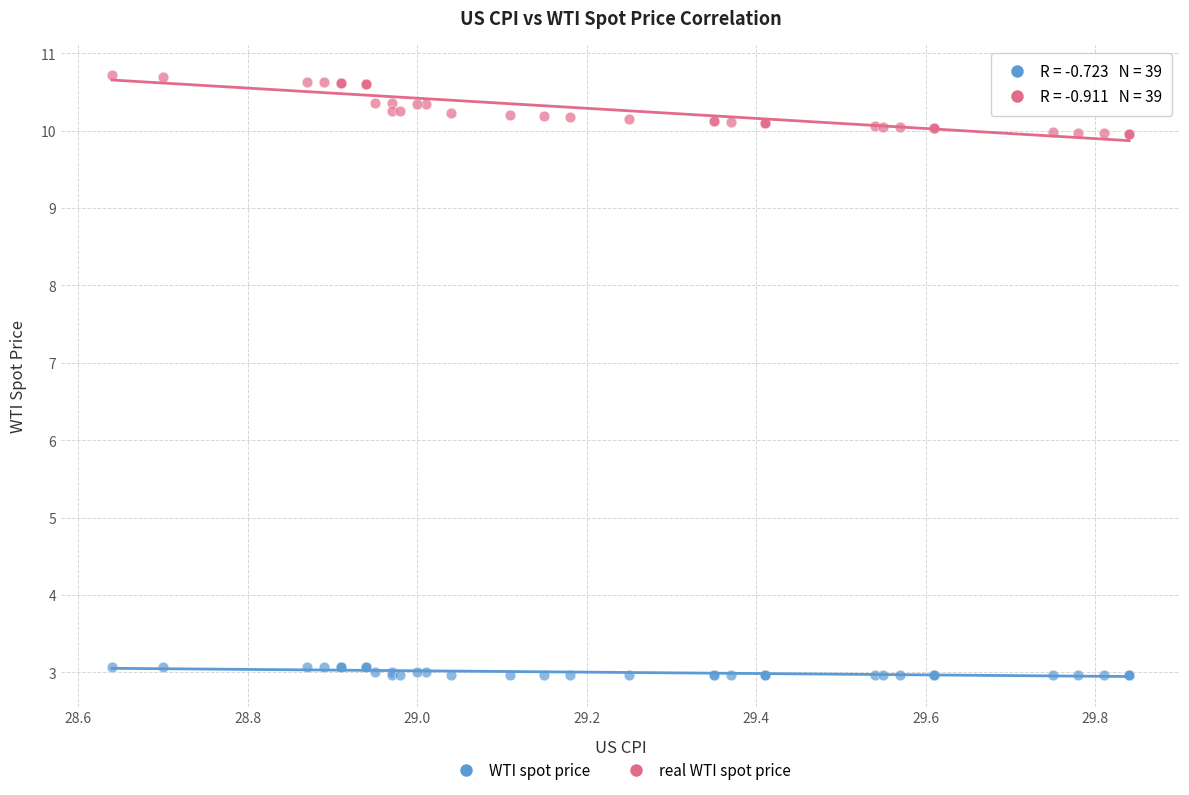

Which series has the widest spread of Y values?

real WTI spot price